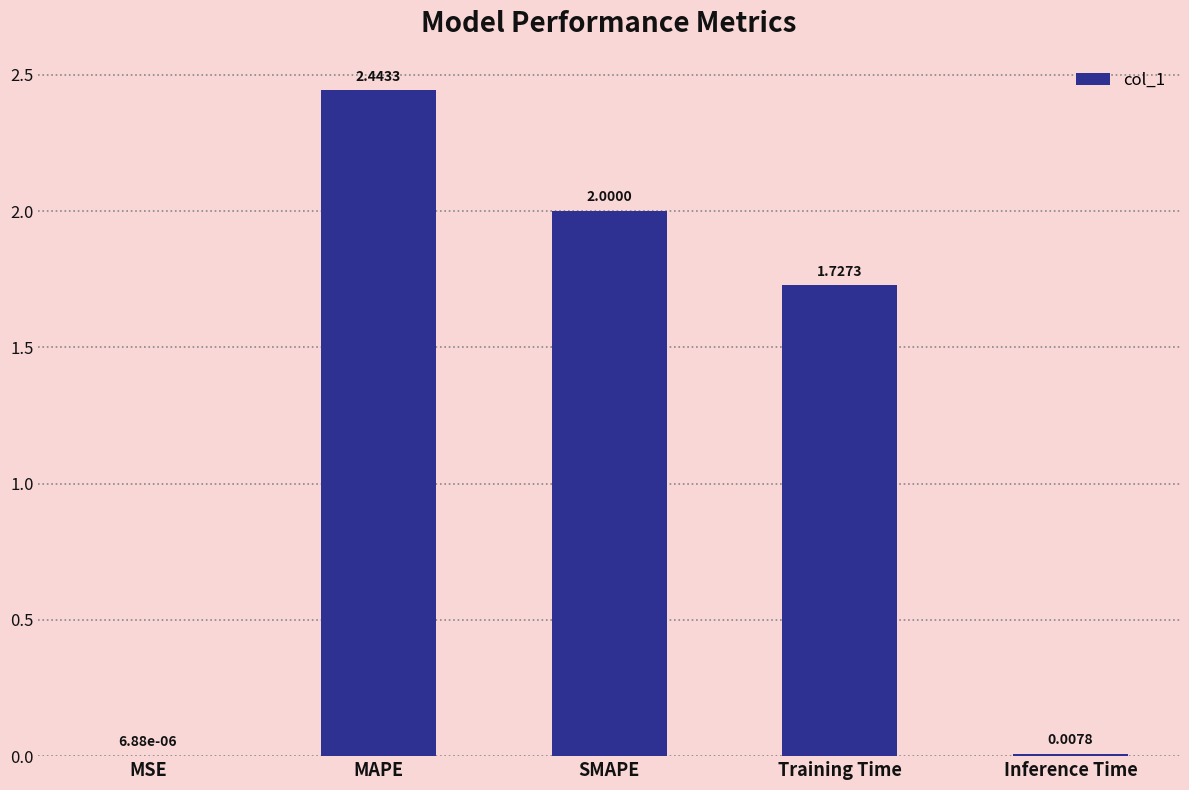

How many values exceed 1?

3